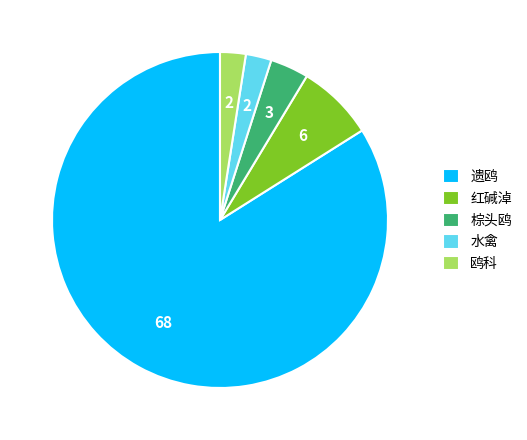

Is it true that 红碱淖 is 7% of the pie?

True